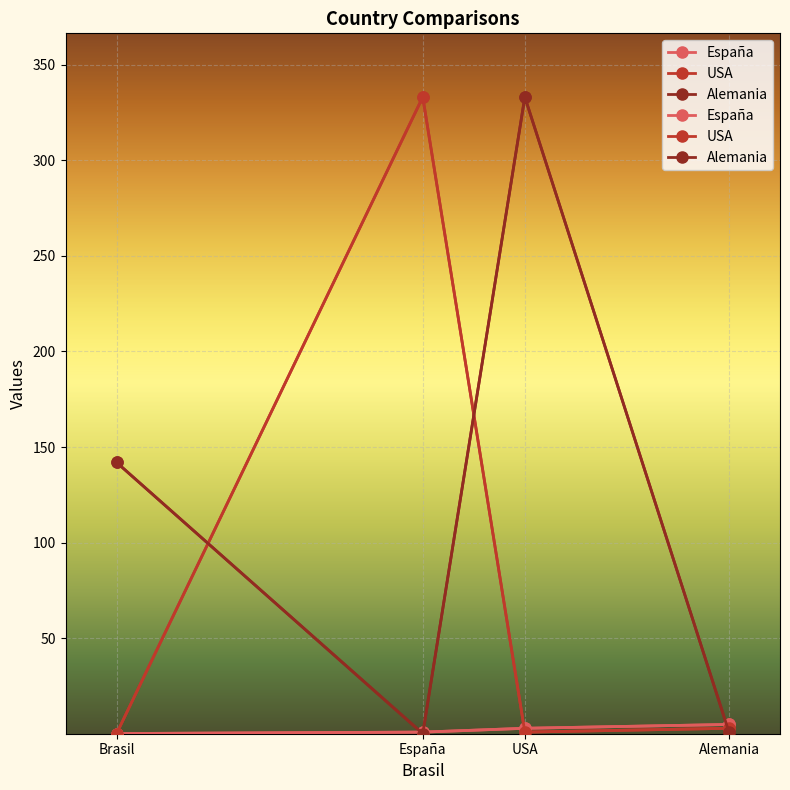

What is the average value of the USA series?

84.3